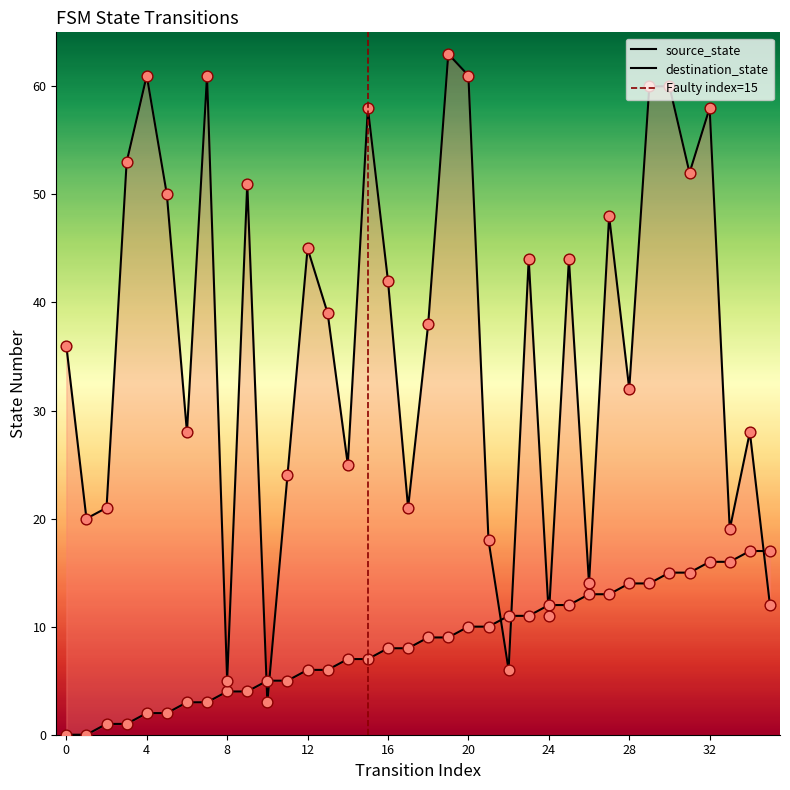

What is the total value across all series at 13?

45